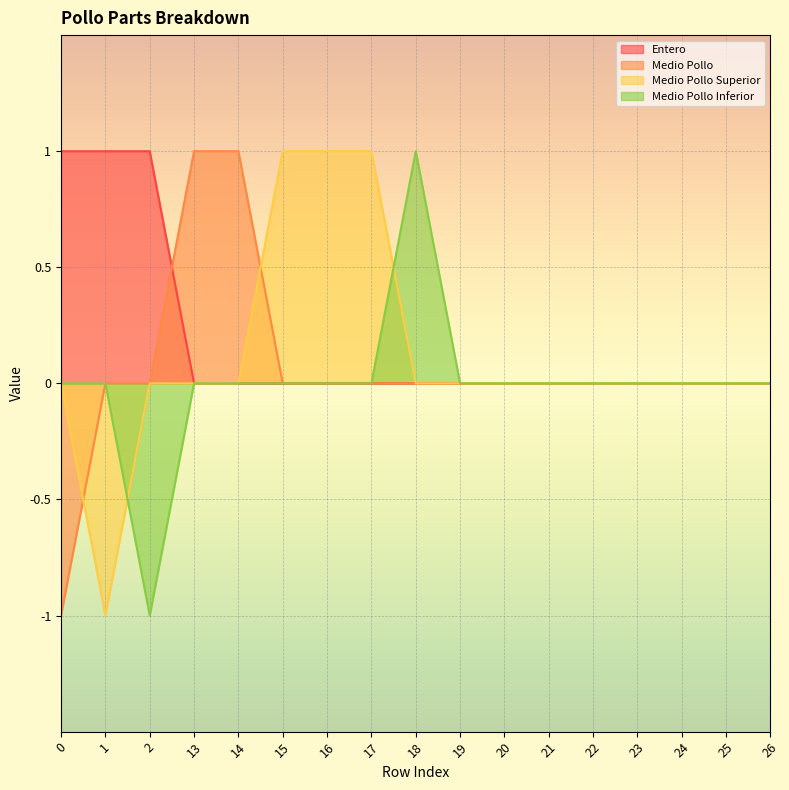

What is the smallest value displayed?

-1